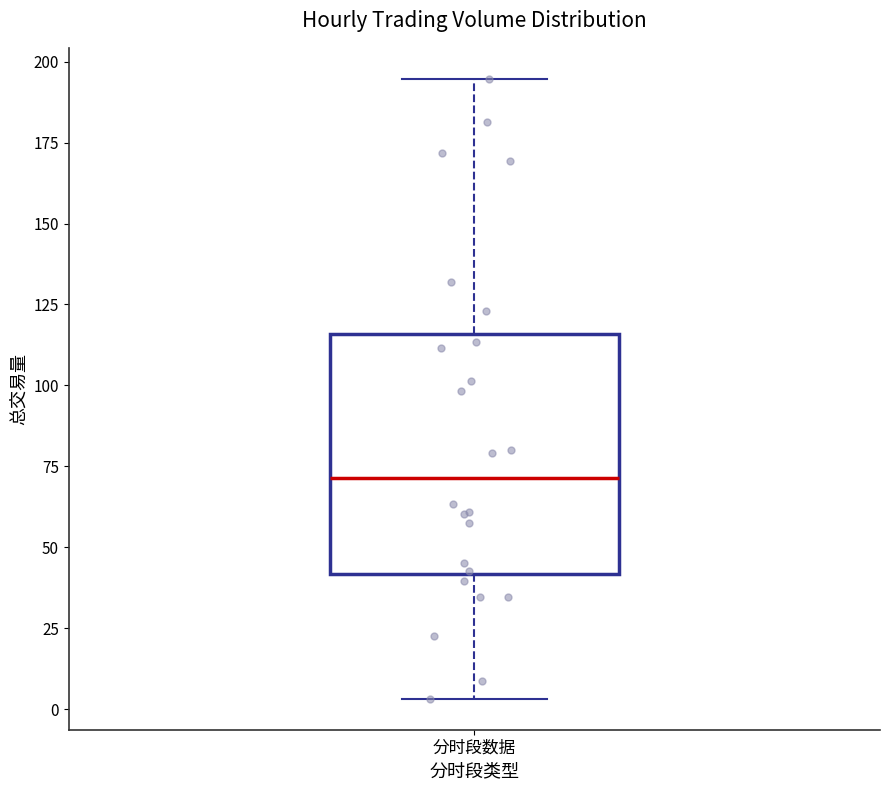

Read this box plot against the y-axis: the position of the median line, the range covered by the box, and the ends of both whiskers. The values are not printed on the chart, so give them approximately, as read against the axis.

median 70, box 40 to 115, whiskers 5 to 195